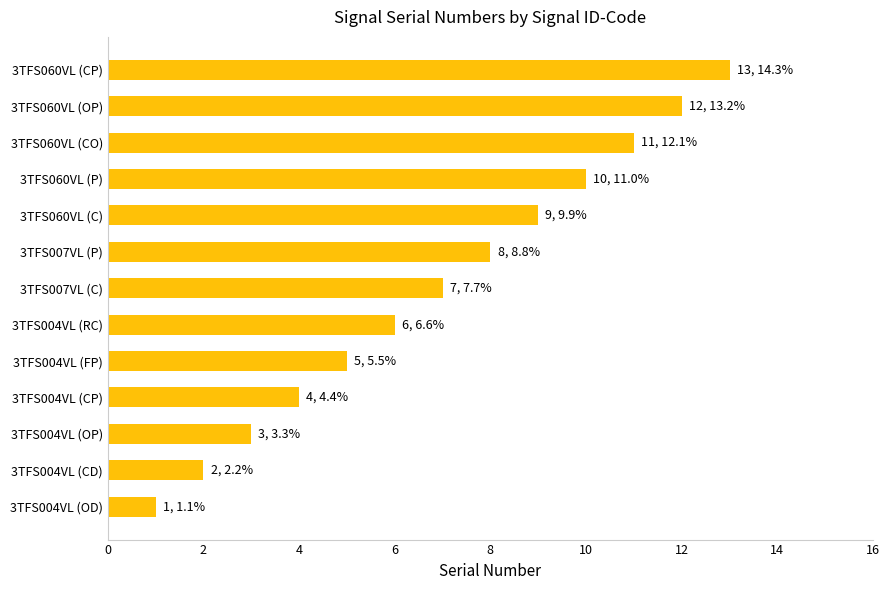

Rank the categories by value from lowest to highest.

3TFS004VL (OD), 3TFS004VL (CD), 3TFS004VL (OP), 3TFS004VL (CP), 3TFS004VL (FP), 3TFS004VL (RC), 3TFS007VL (C), 3TFS007VL (P), 3TFS060VL (C), 3TFS060VL (P), 3TFS060VL (CO), 3TFS060VL (OP), 3TFS060VL (CP)